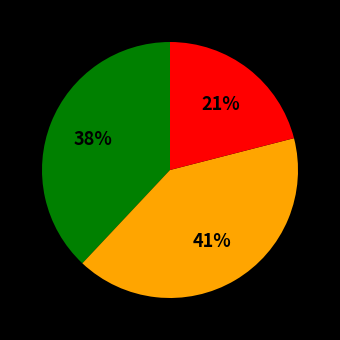

Is there any slice that represents more than half of the pie?

No